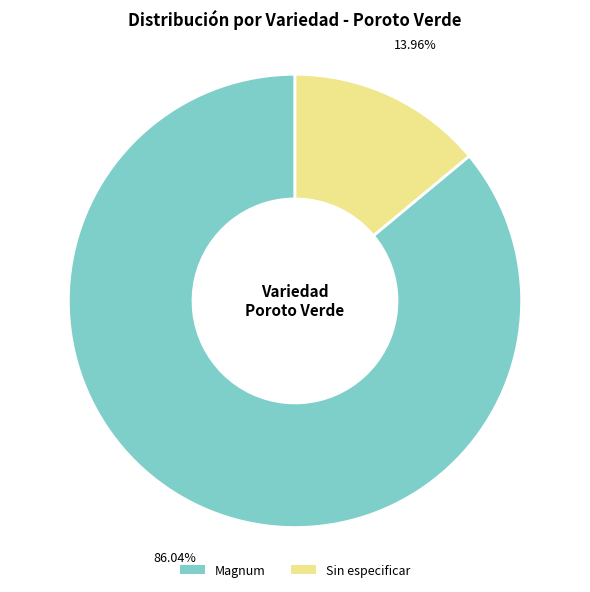

How many segments does this pie chart have?

2